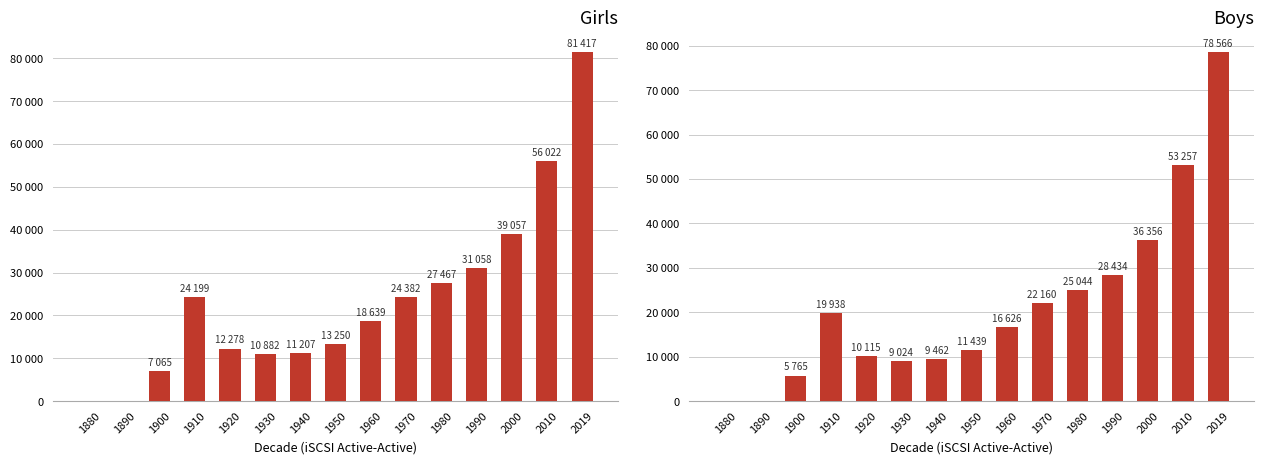

The value of Girls at 1920 is 7562. True or false?

False